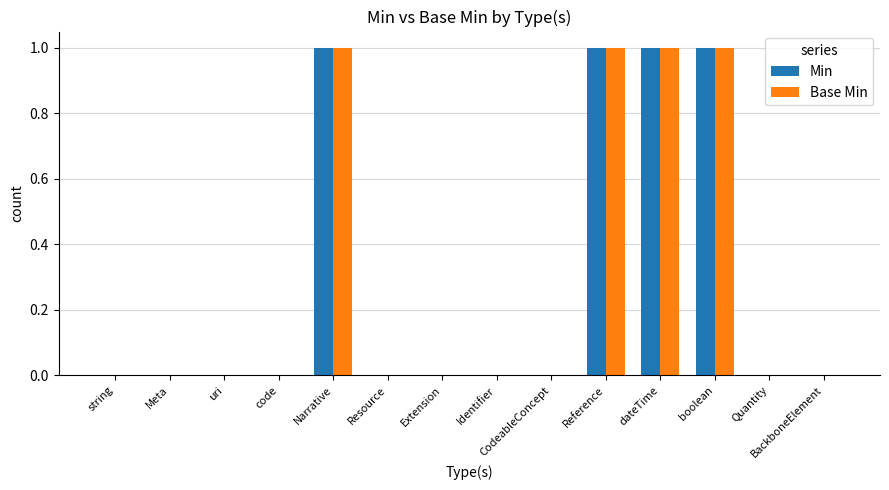

Is the value of Min at Narrative greater than the value of Base Min at Extension?

Yes